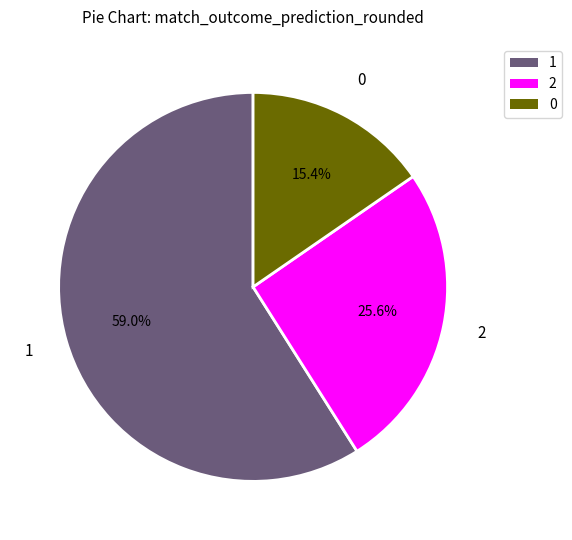

Does 1 represent more than half of the total?

Yes